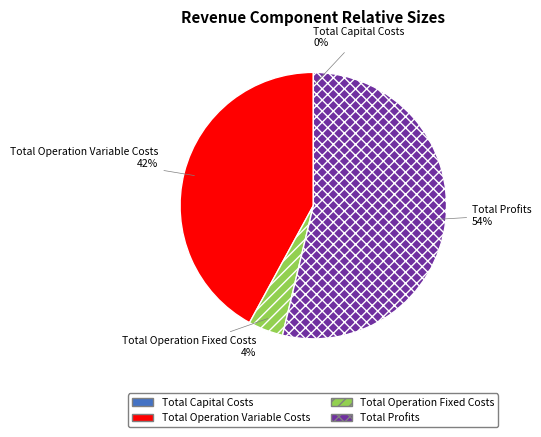

Which slice is the largest?

Total Profits